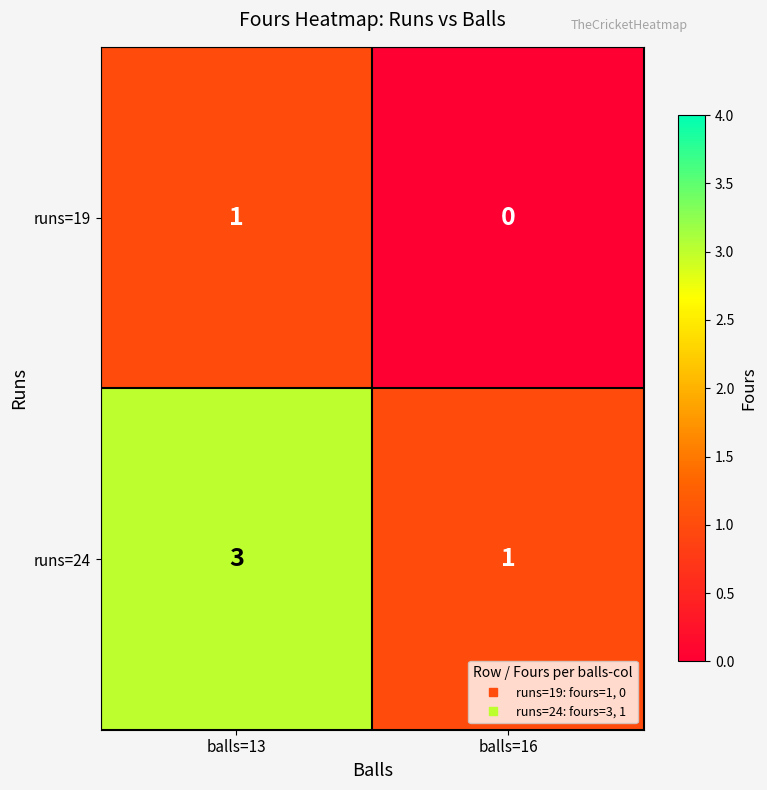

How many categories are shown in the chart?

2